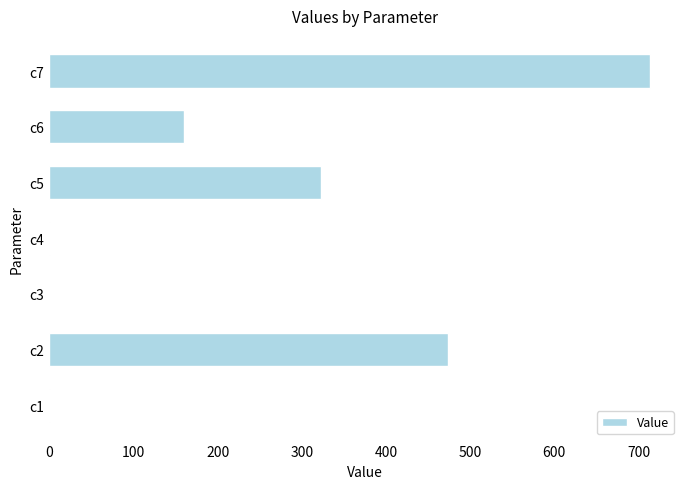

At which label is the value closest to 356?

c5